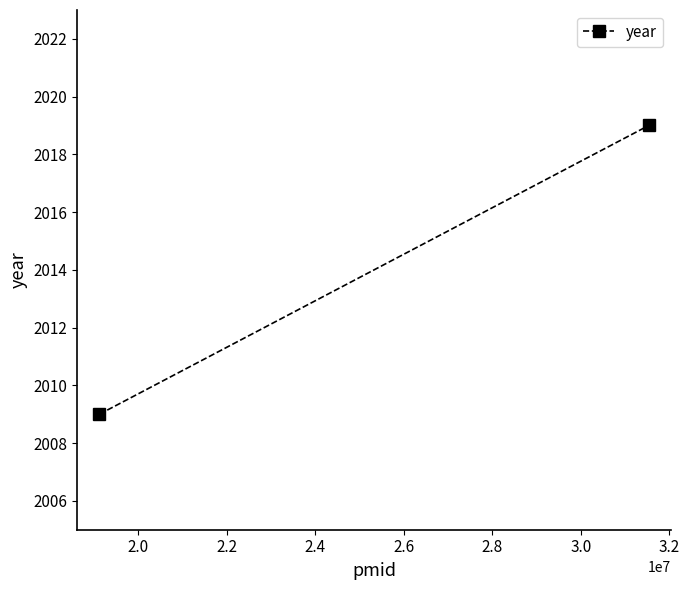

What is the average value?

2014